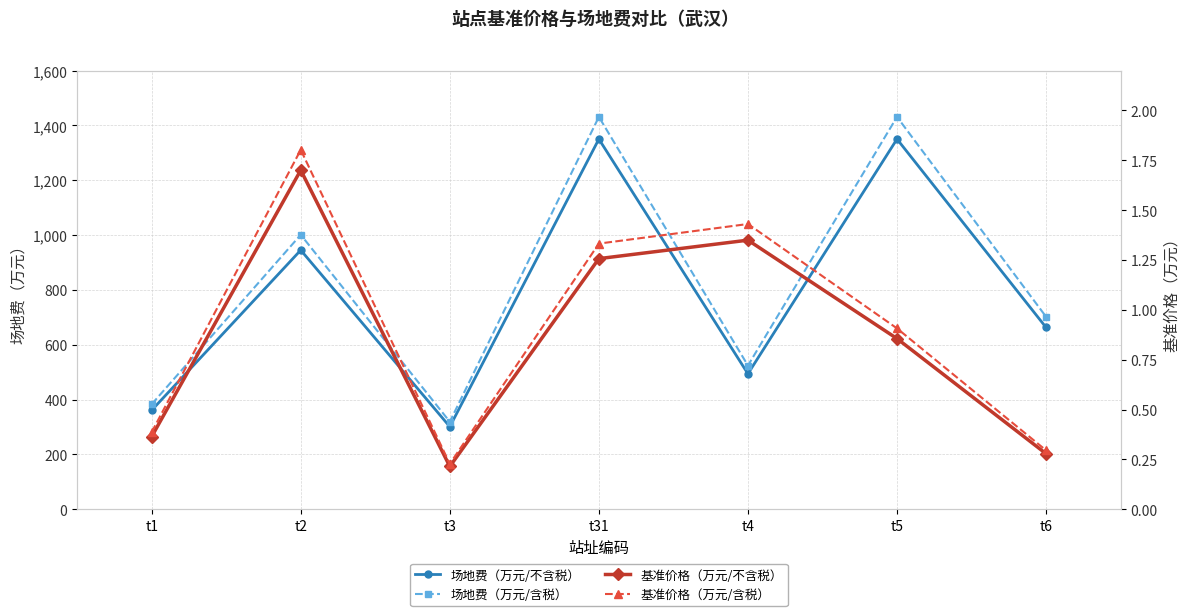

Rank the series at t5 from highest to lowest value.

场地费（万元/含税）, 场地费（万元/不含税）, 基准价格（万元/含税）, 基准价格（万元/不含税）